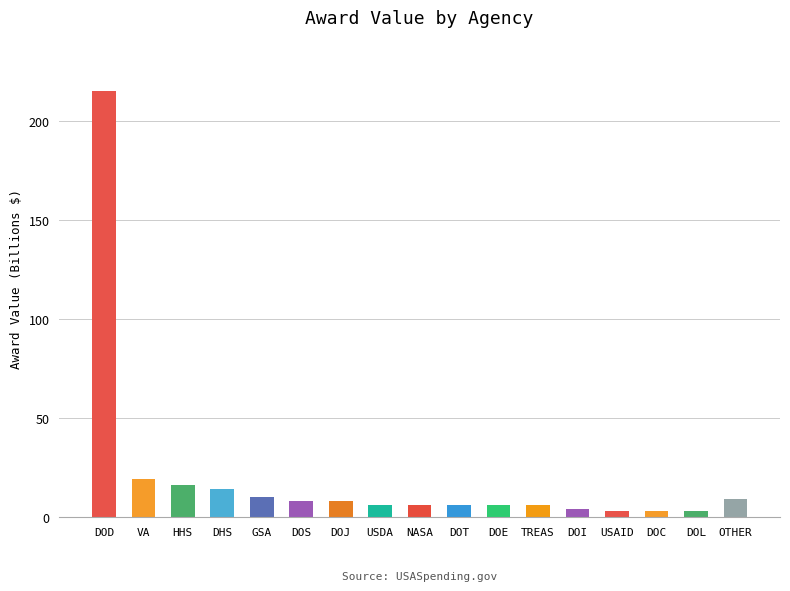

At which category does the chart reach its peak across all series?

DOD